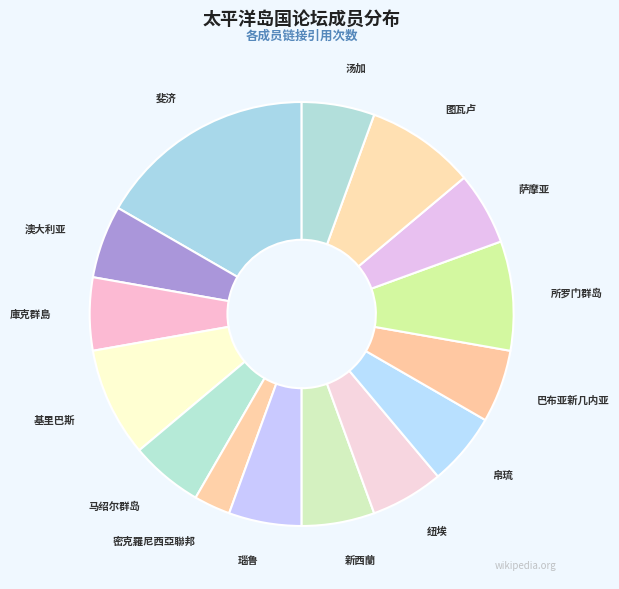

How many slices are in this pie chart?

15